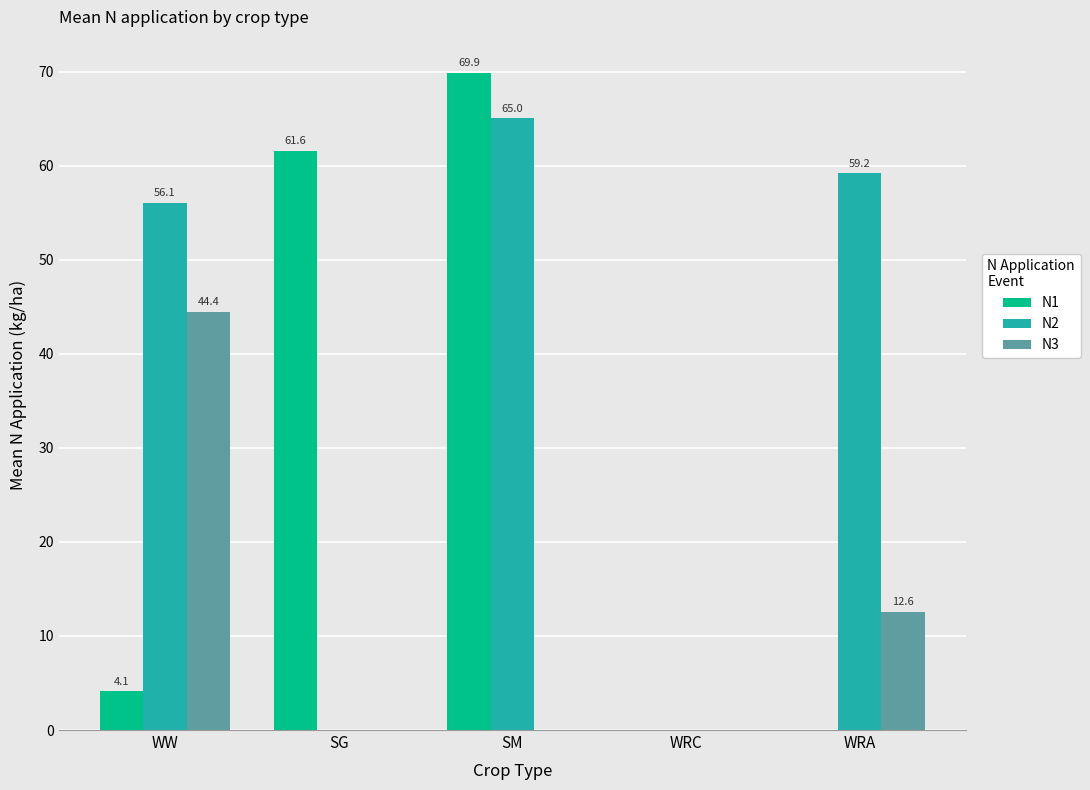

The N1 series shows 85.9 at SG. True or false?

False